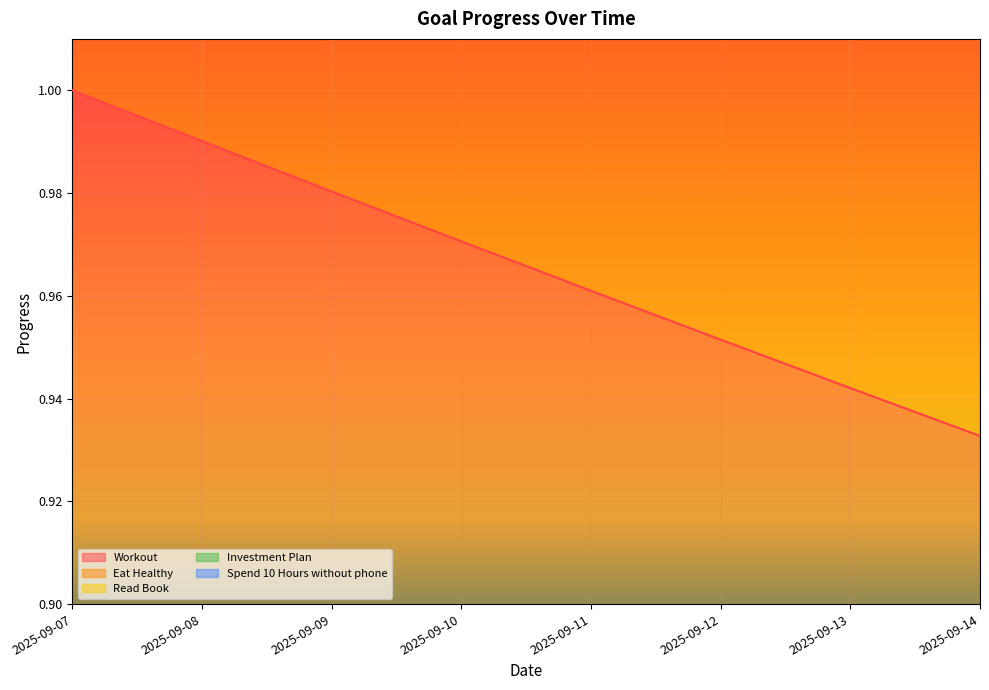

Between 2025-09-08 and 2025-09-13, which series saw the biggest shift?

Spend 10 Hours without phone